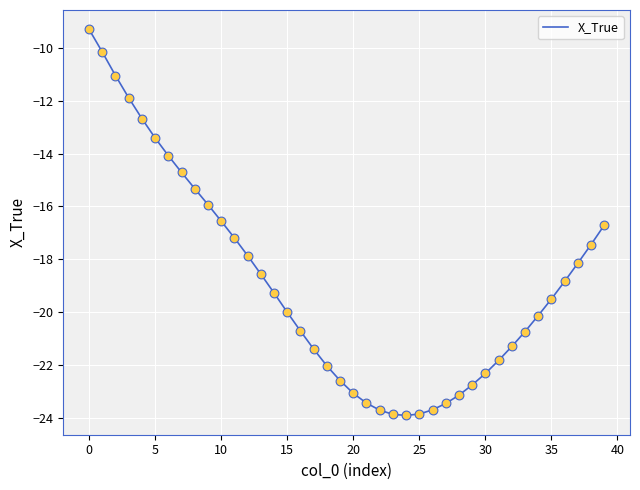

What is the minimum value shown in the chart?

-23.9